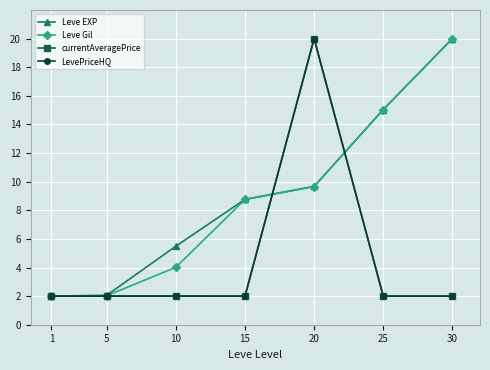

Does the chart display data point markers on the line(s)?

Yes